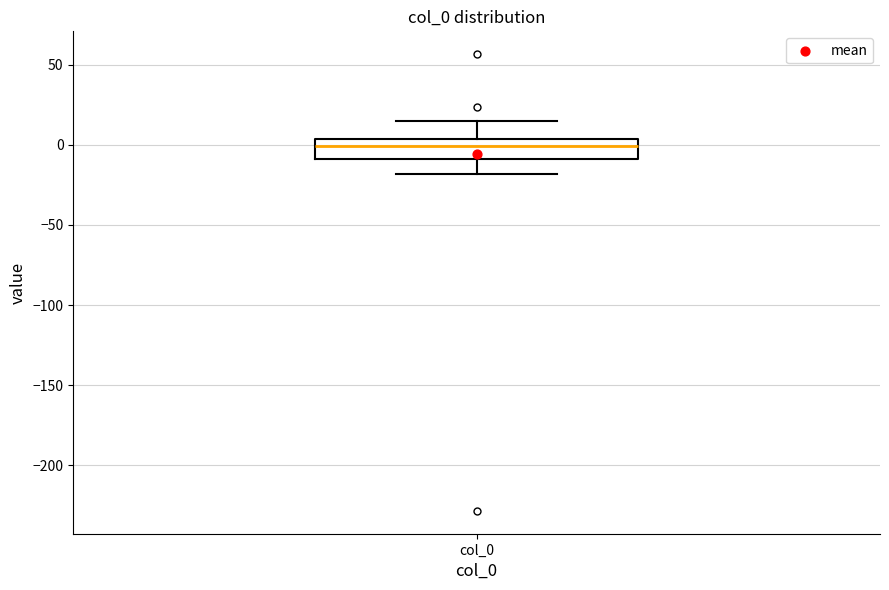

Transcribe this box plot: give where the median line is, the range the box spans, and where the two whiskers end, as read against the y-axis. The values are not printed on the chart, so give them approximately, as read against the axis.

median 0, box -10 to 5, whiskers -20 to 15